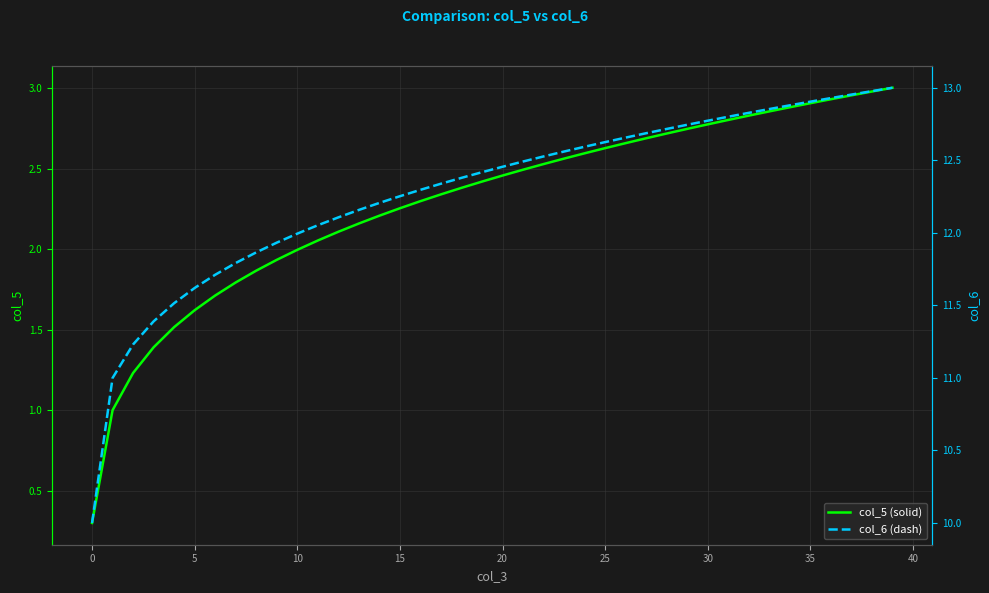

At which label does col_5 (solid) first exceed 2?

11